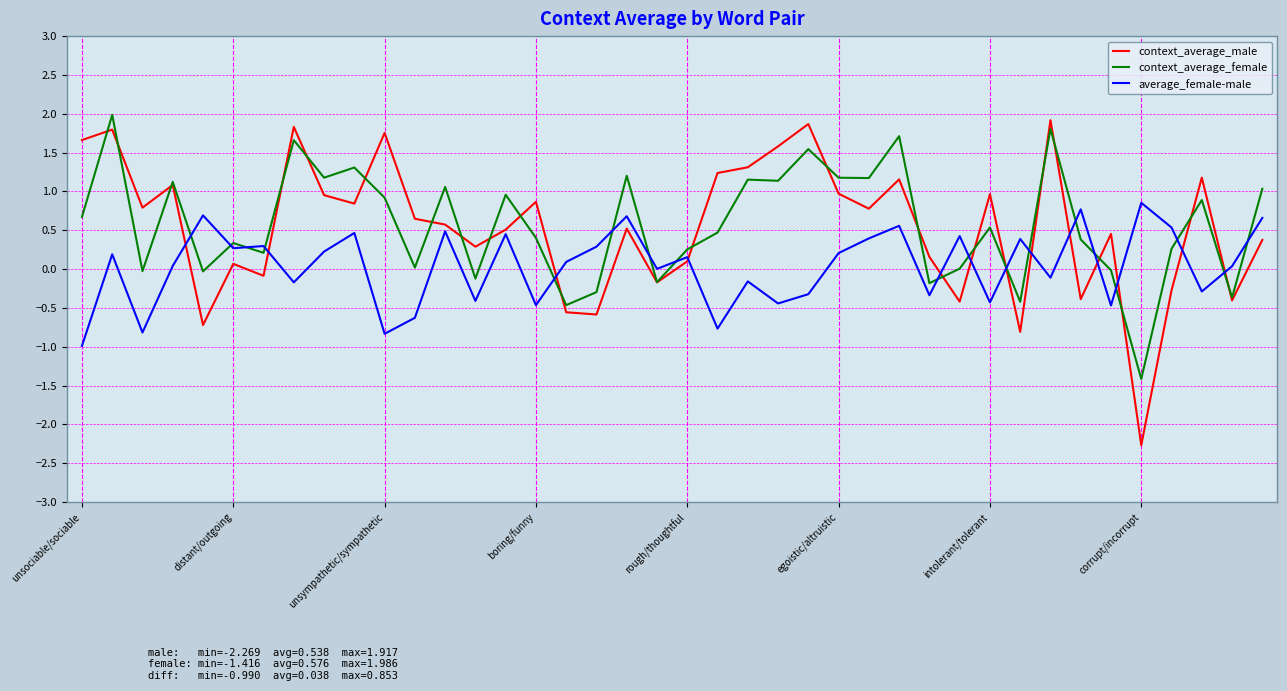

How many lines are shown in the chart?

3